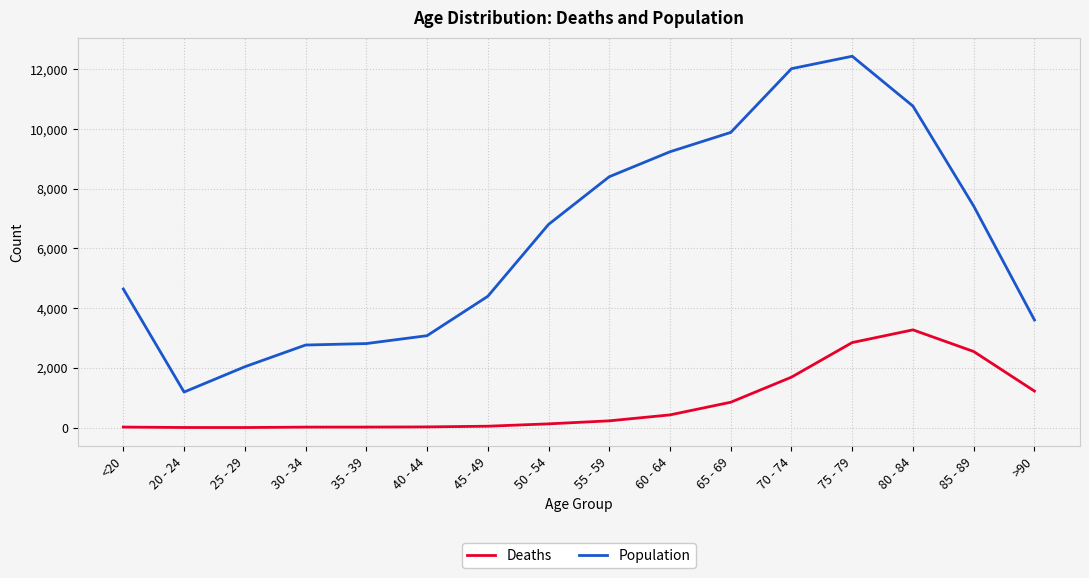

What is the spread (max minus min) of values at 55 - 59?

8173